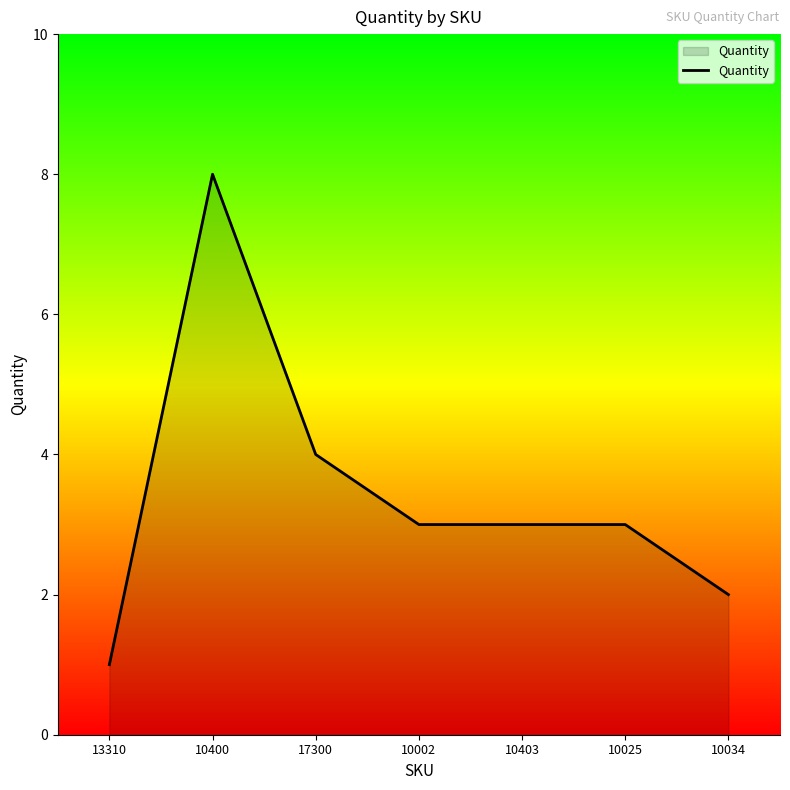

What is the approximate value at 10034?

2